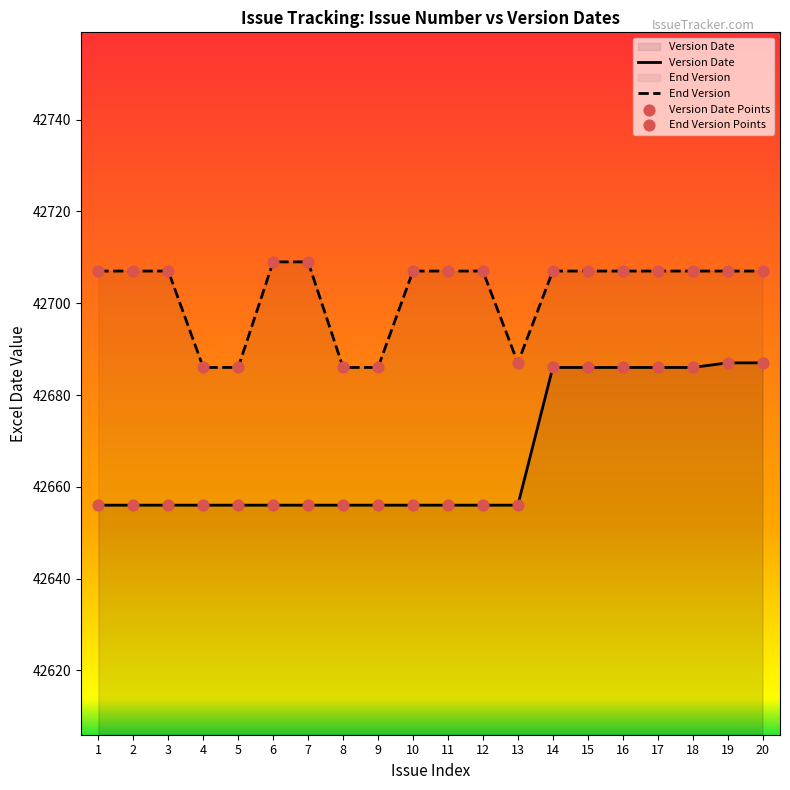

Which series has the widest spread of Y values?

Version Date